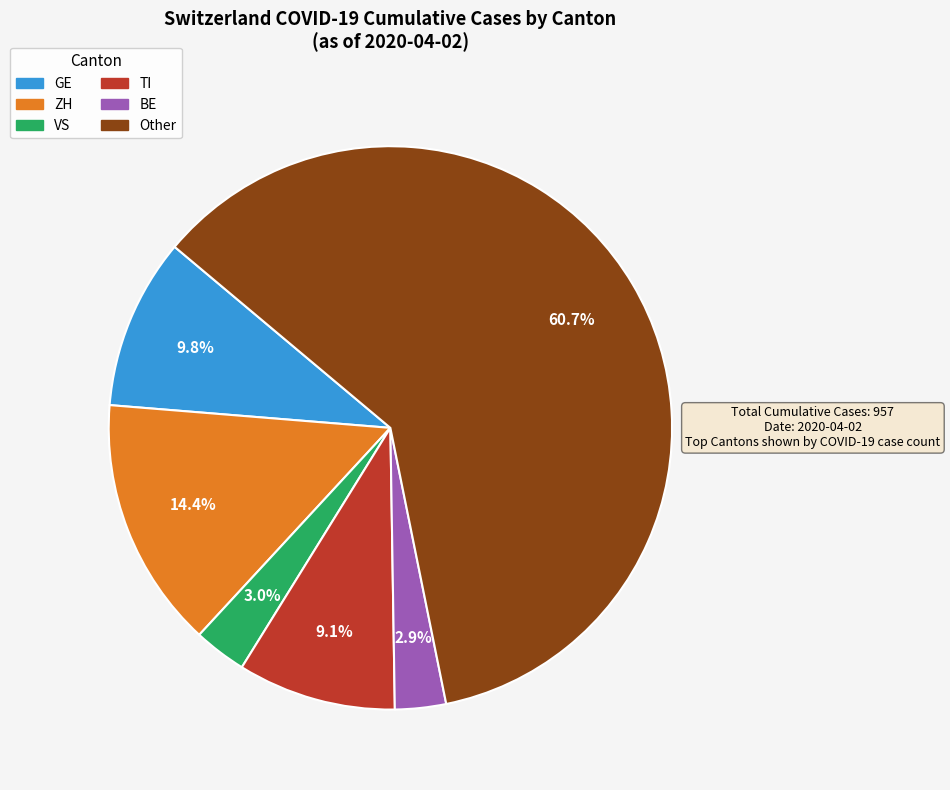

How many slices are in this pie chart?

6